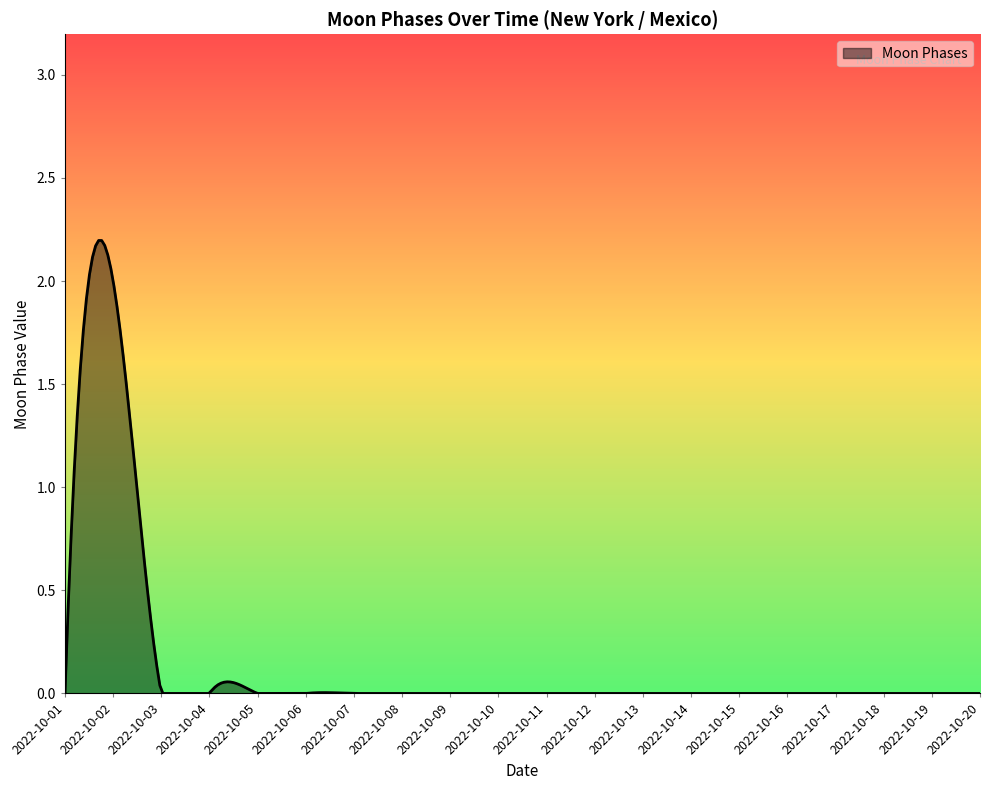

Does the chart display data point markers on the line(s)?

No